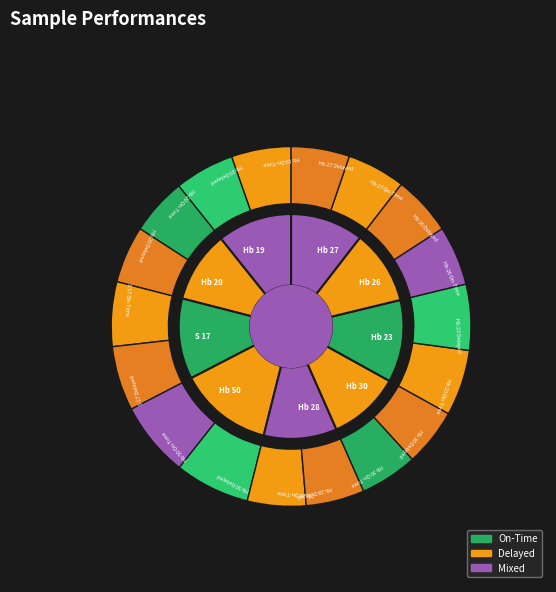

How much of the chart is everything except Hb 23?

88.2%